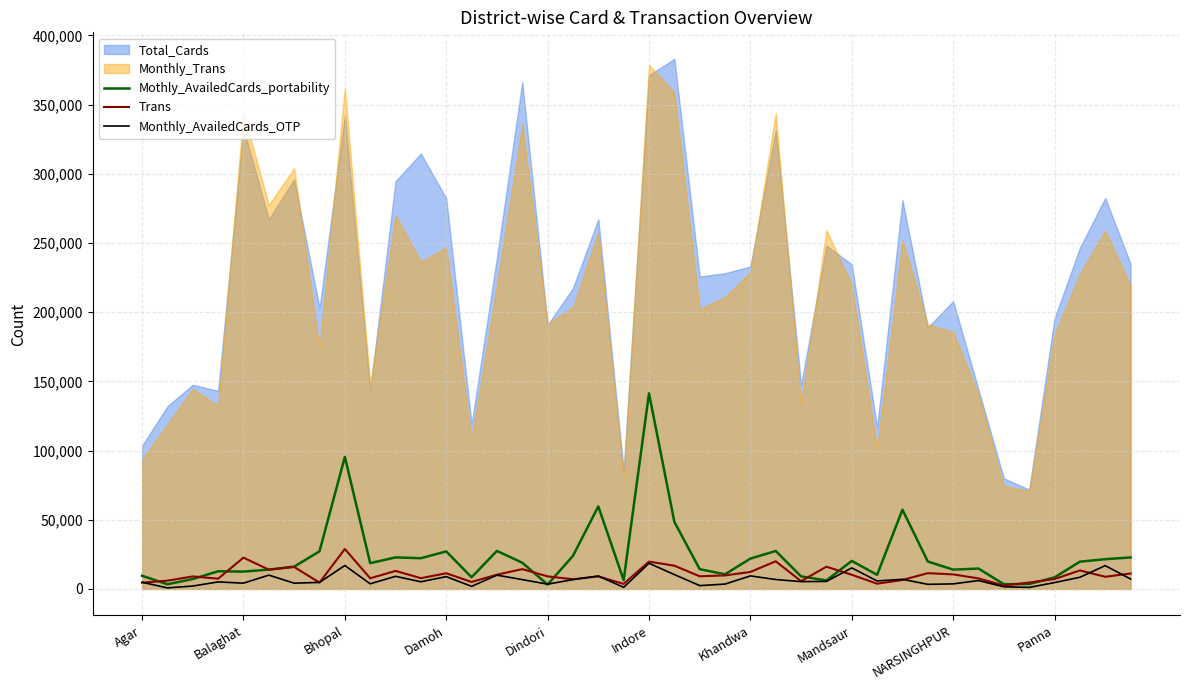

After their last crossing, which series has the higher values: Trans or Monthly_AvailedCards_OTP?

Trans